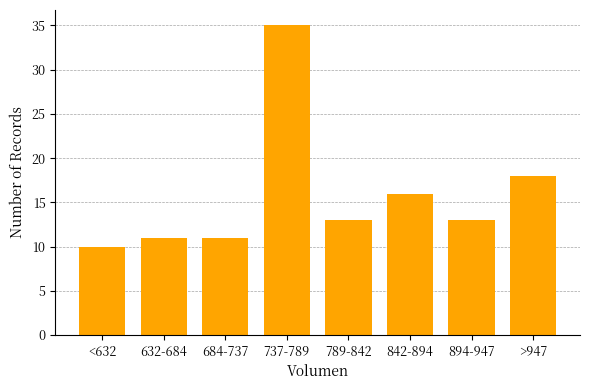

Reading right to left, extract all data points from this chart.

>947=18	894-947=13	842-894=16	789-842=13	737-789=35	684-737=11	632-684=11	<632=10